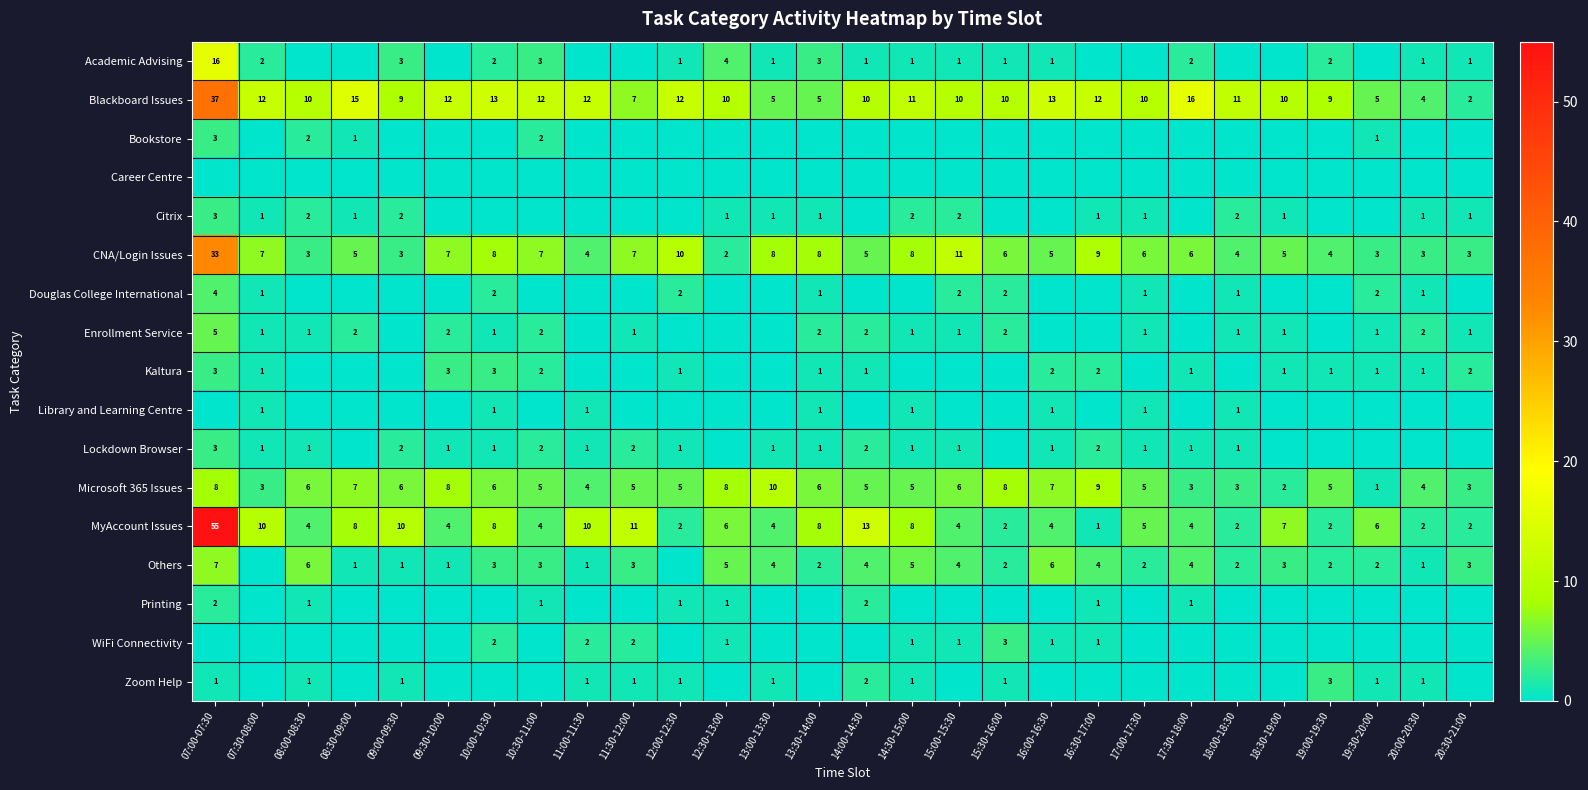

Which series has the widest spread of values?

MyAccount Issues